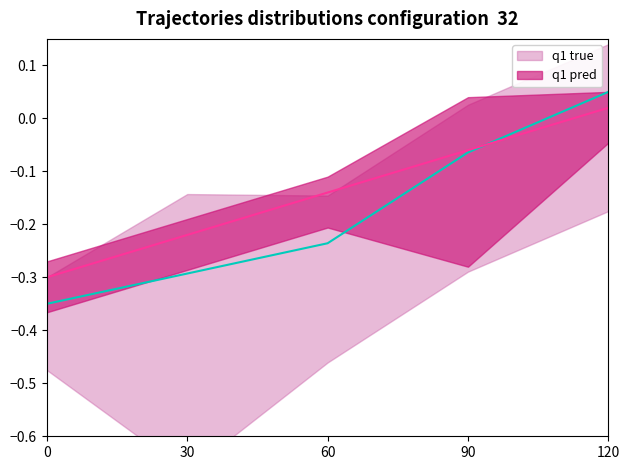

Reading left to right, extract all data points from this chart.

q1 true: -0.3	-0.3	-0.2	-0.1	0.0
q1 pred: -0.3	-0.2	-0.1	-0.1	0.0